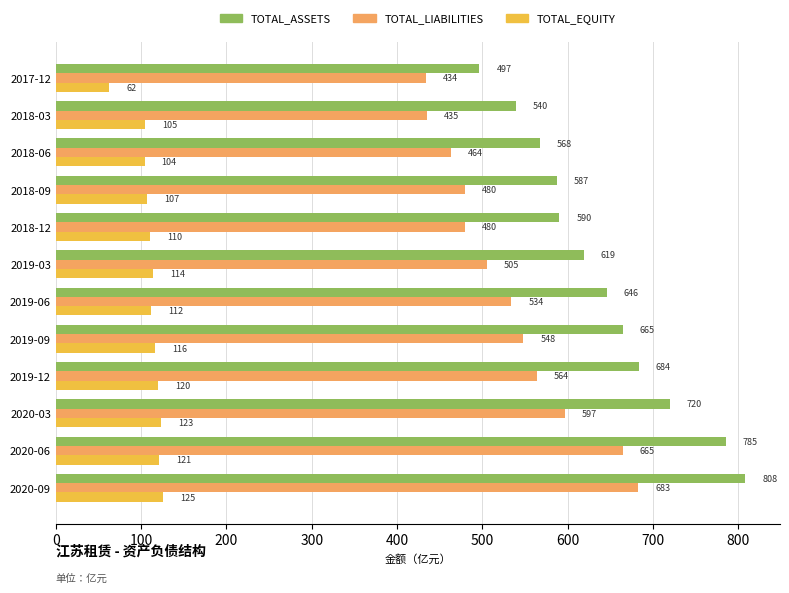

Is the value of TOTAL_LIABILITIES at 2018-06 greater than the value of TOTAL_EQUITY at 2020-09?

Yes